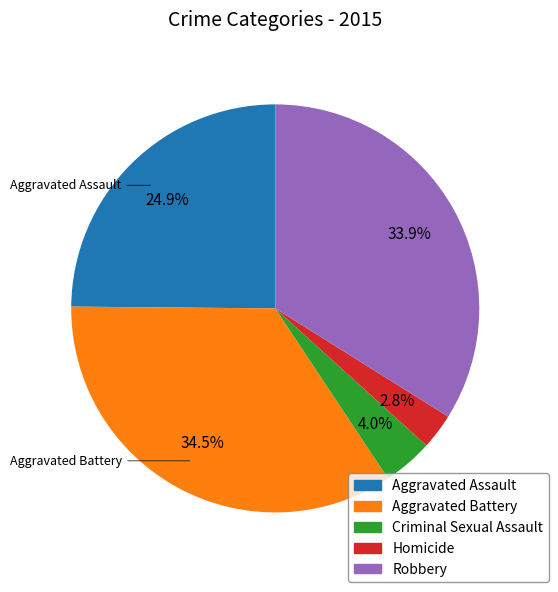

Is there any slice that represents more than half of the pie?

No